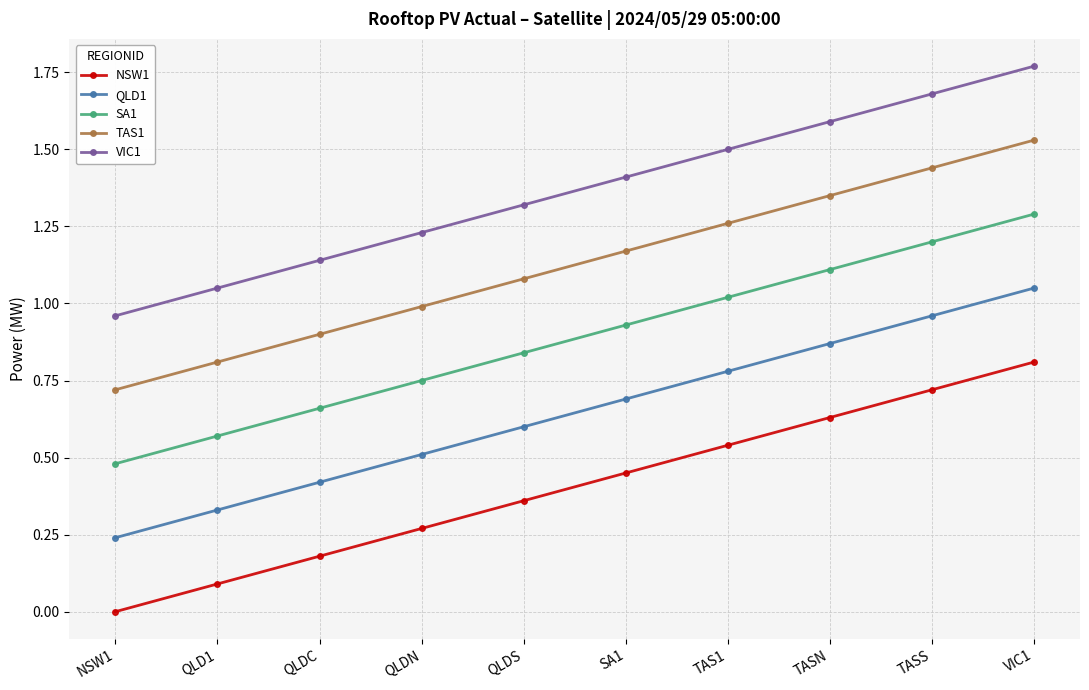

The VIC1 series shows 2.0 at QLDN. True or false?

False